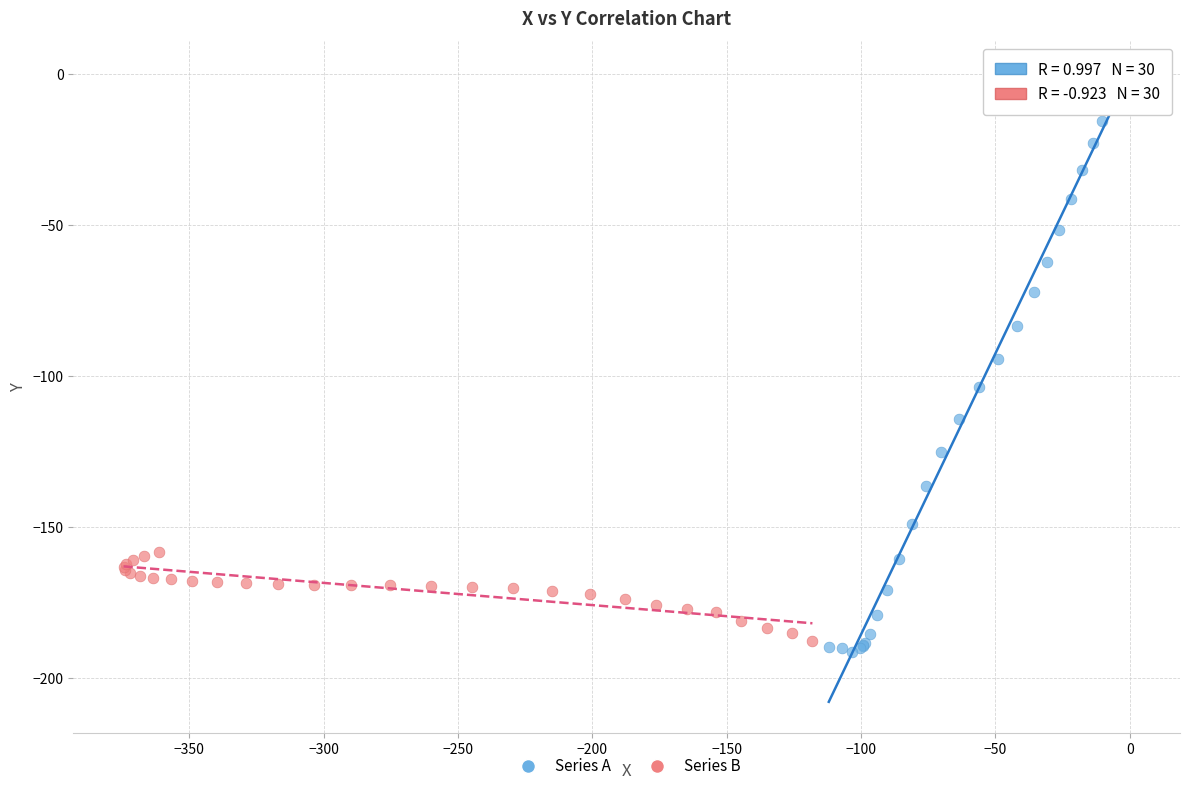

Which series has the widest spread of Y values?

Series A